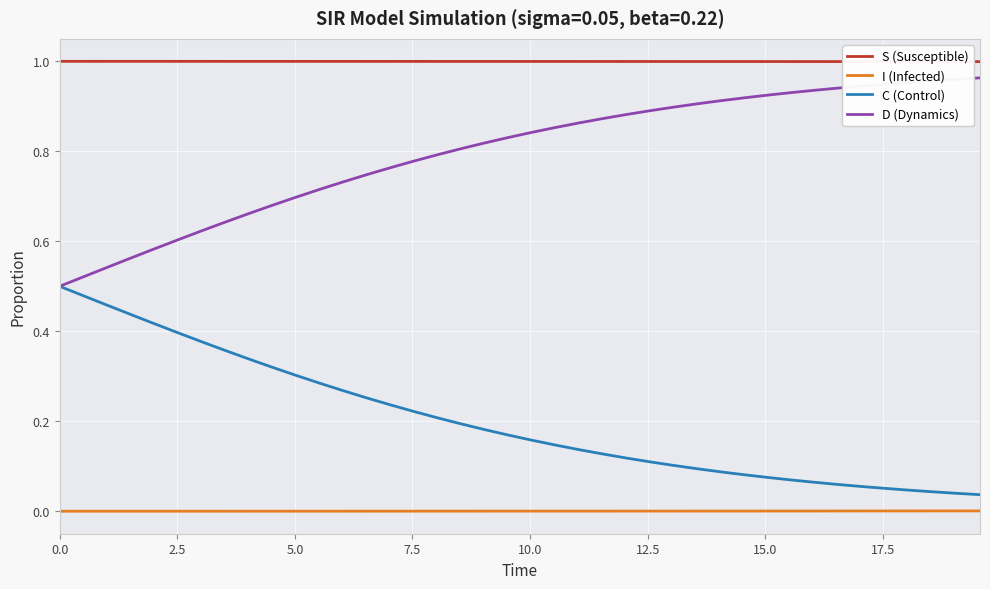

True or false: C (Control) and S (Susceptible) cross at least once.

False